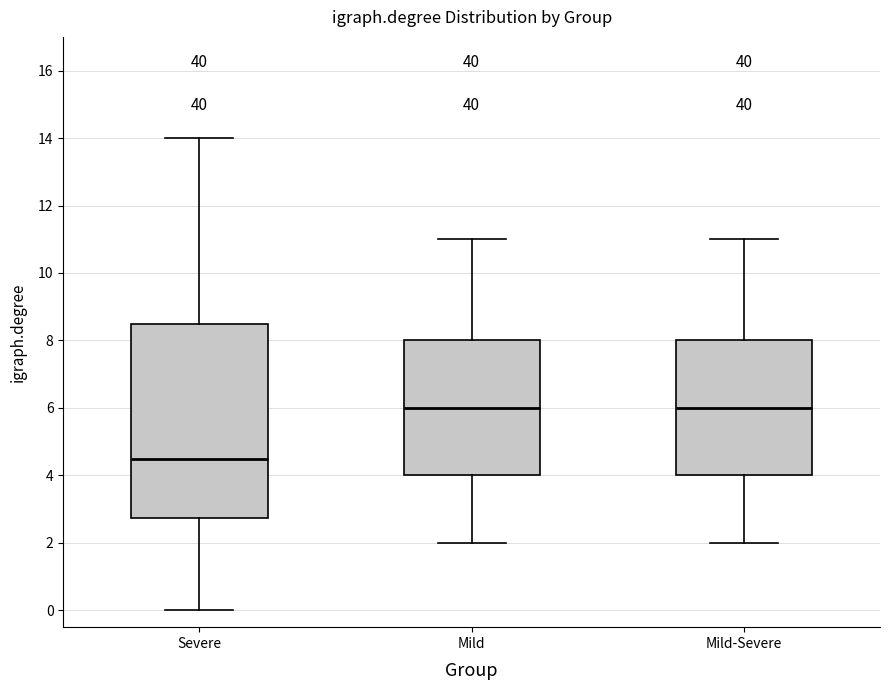

Where does the median line of the box for Severe sit on the y-axis? The values are not printed on the chart, so give them approximately, as read against the axis.

4.6